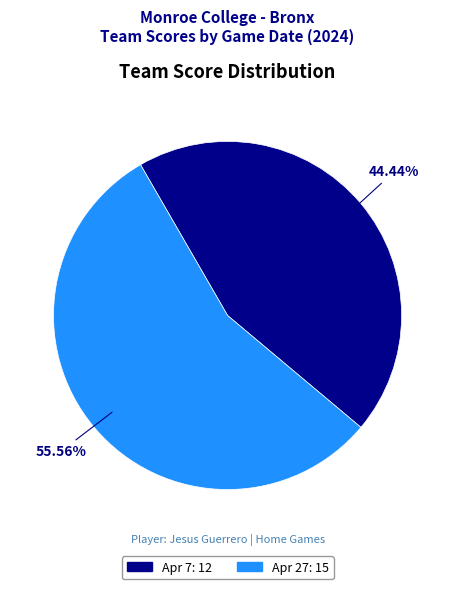

To the nearest percent, what portion does Apr 7 represent?

44%